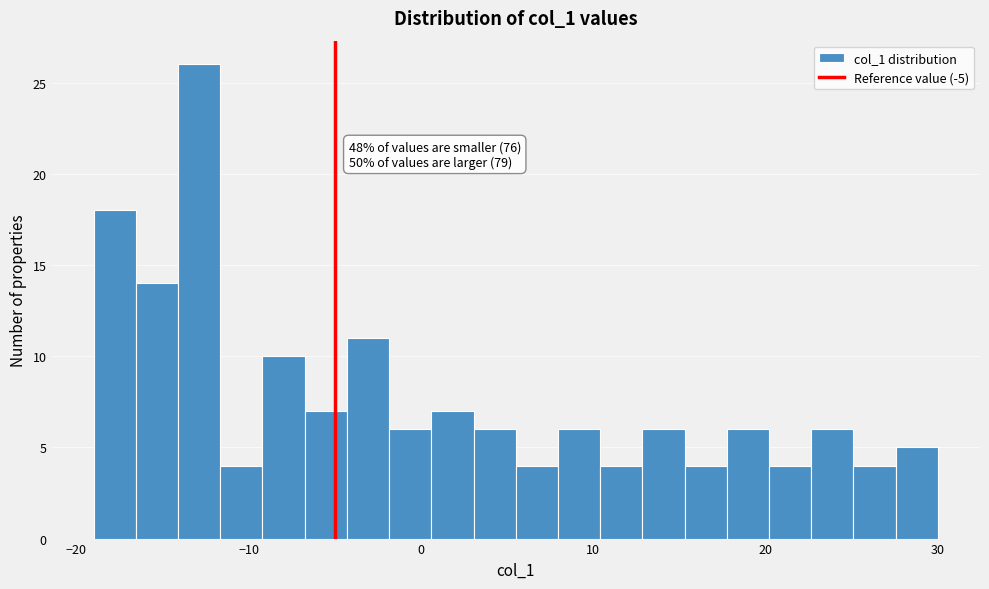

Around what value on the x-axis is the tallest bar? Give the approximate position of its centre, as read against the axis.

-13